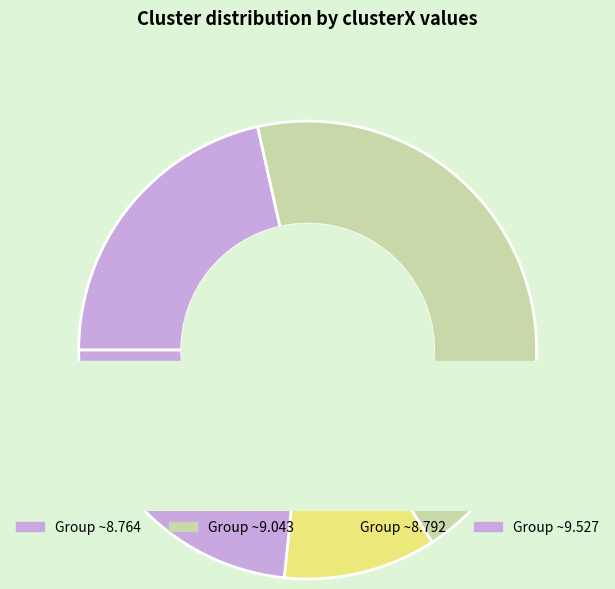

How many segments does this pie chart have?

4